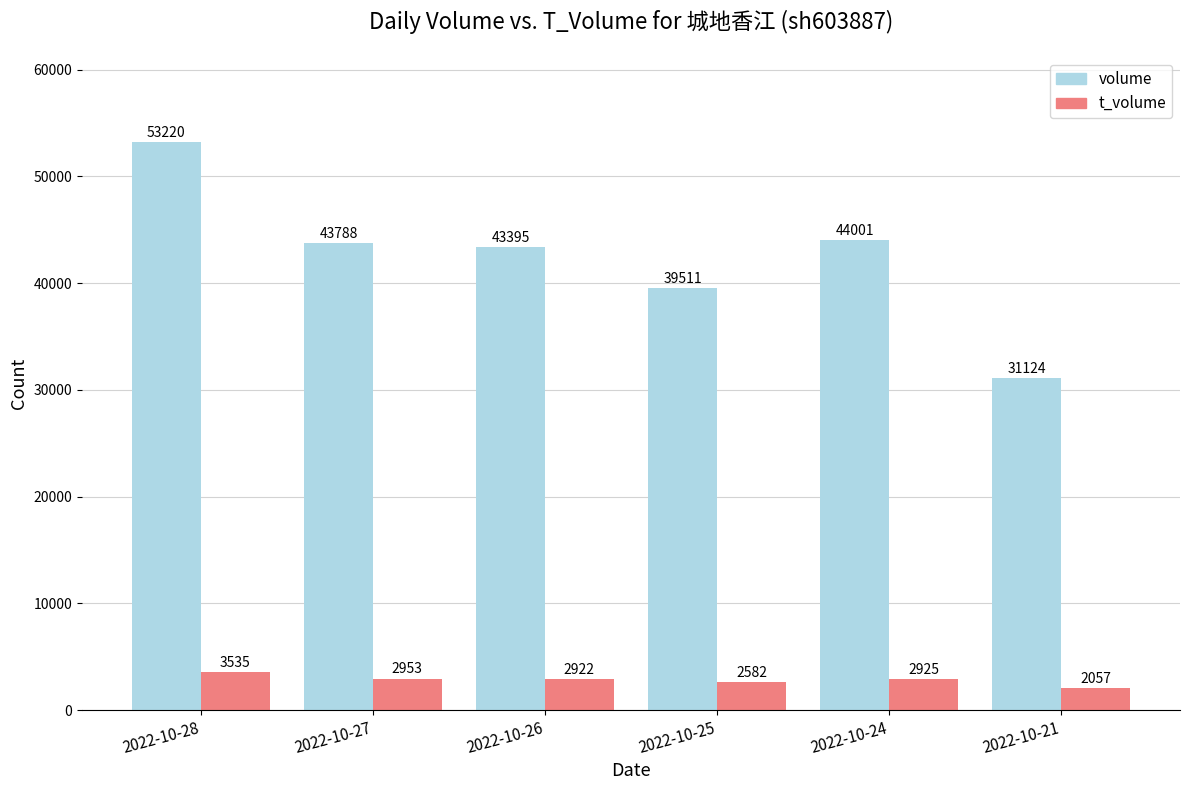

What are all the series names shown in the legend?

volume, t_volume